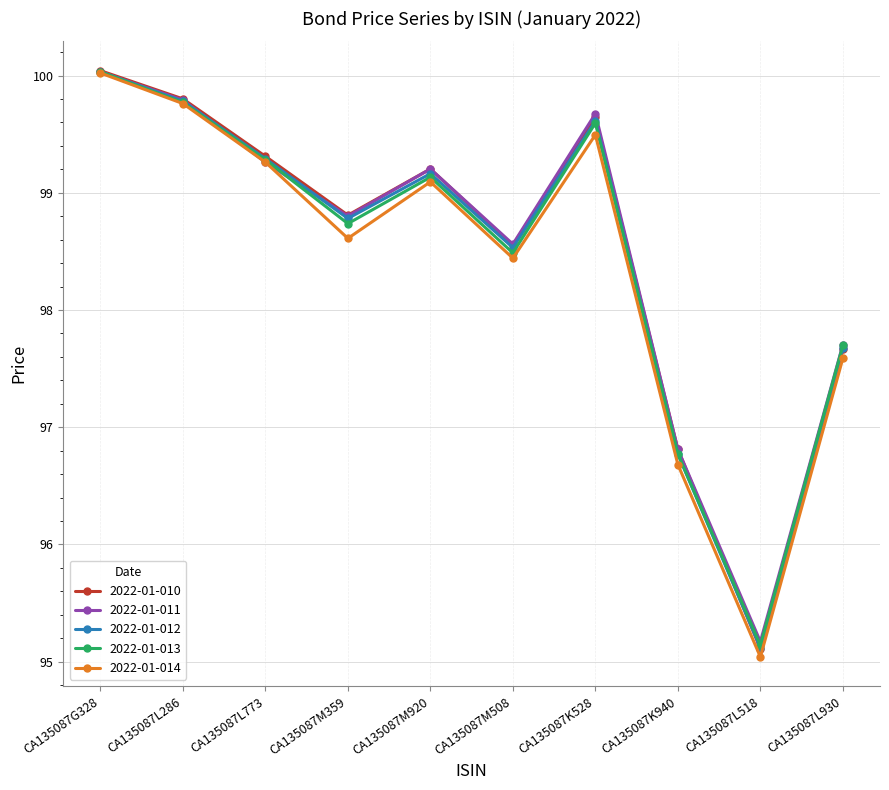

What is the sum of all 2022-01-013 values?

984.6